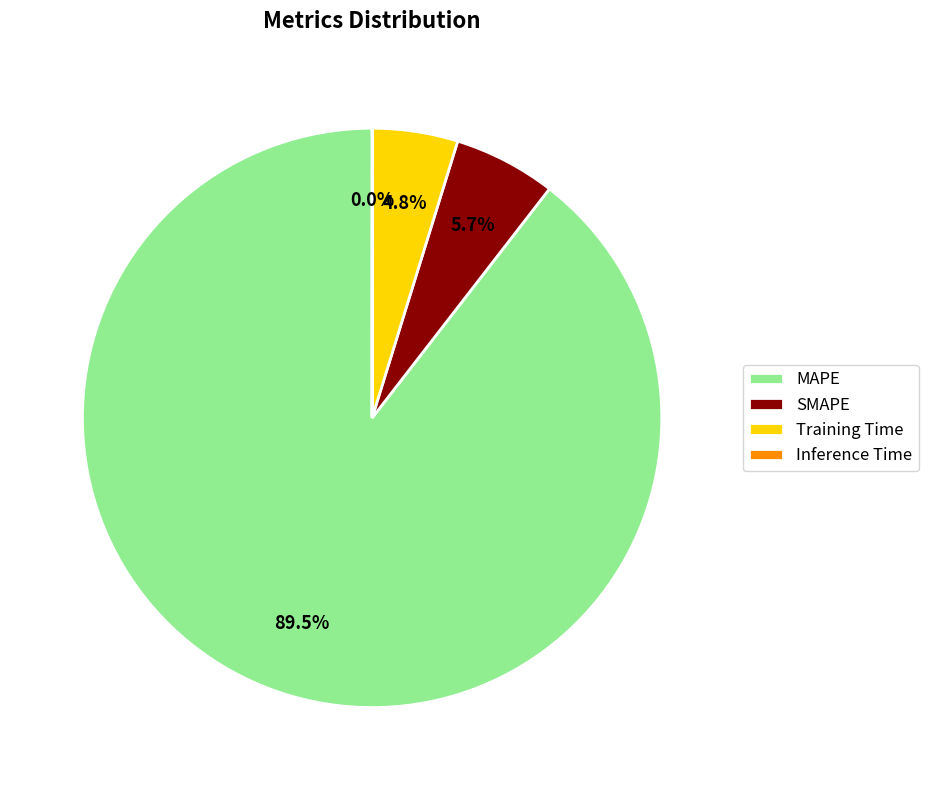

What percentage do Training Time and MAPE together represent?

94.3%